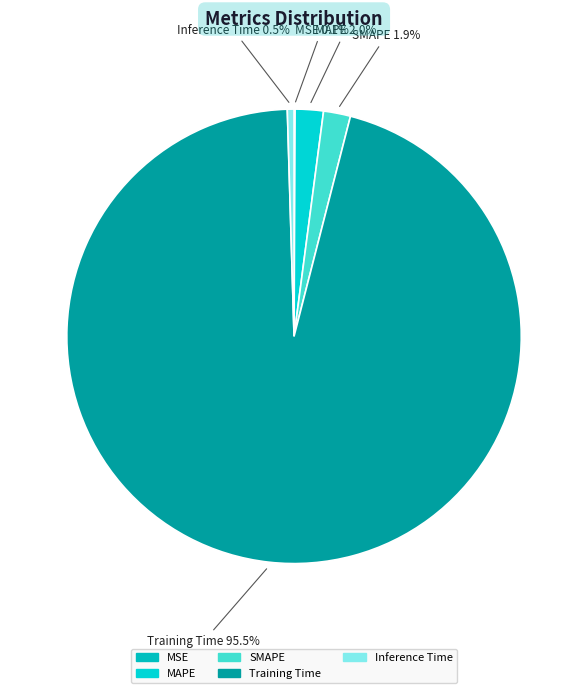

Which category has the biggest portion of the pie?

Training Time